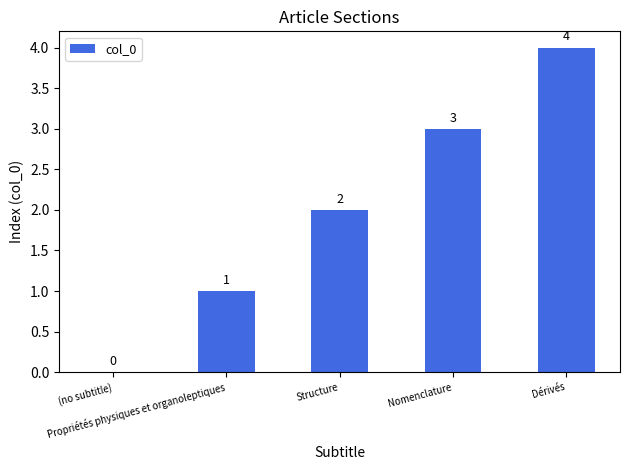

What is the maximum value shown in the chart?

4